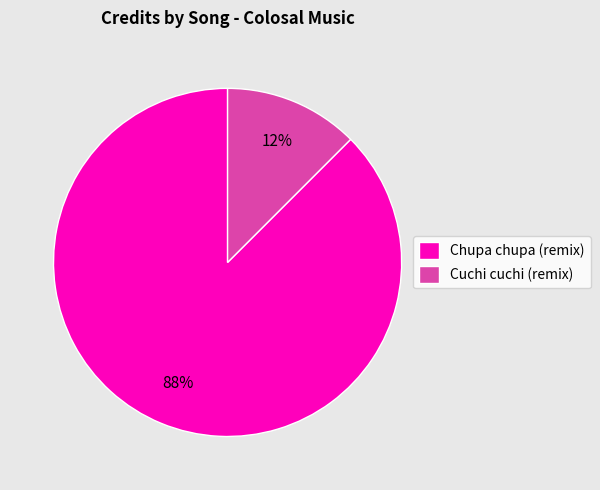

The Cuchi cuchi (remix) slice represents 25% of the pie. True or false?

False